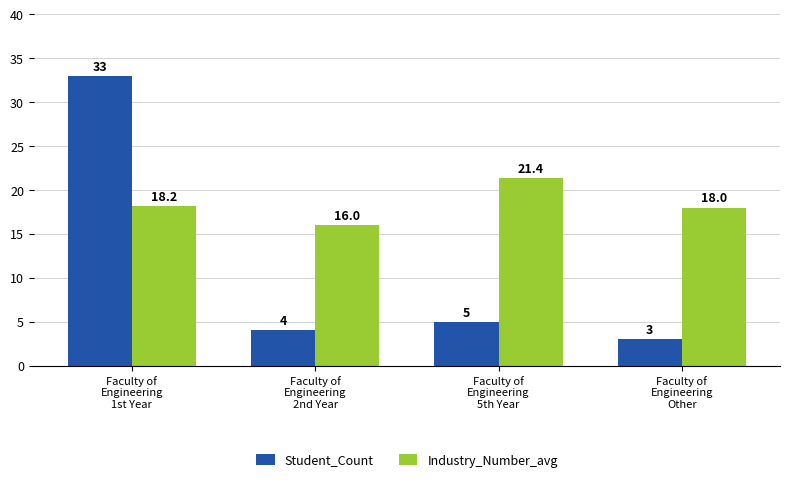

At which label is Student_Count closest to 18?

Faculty of
Engineering
5th Year